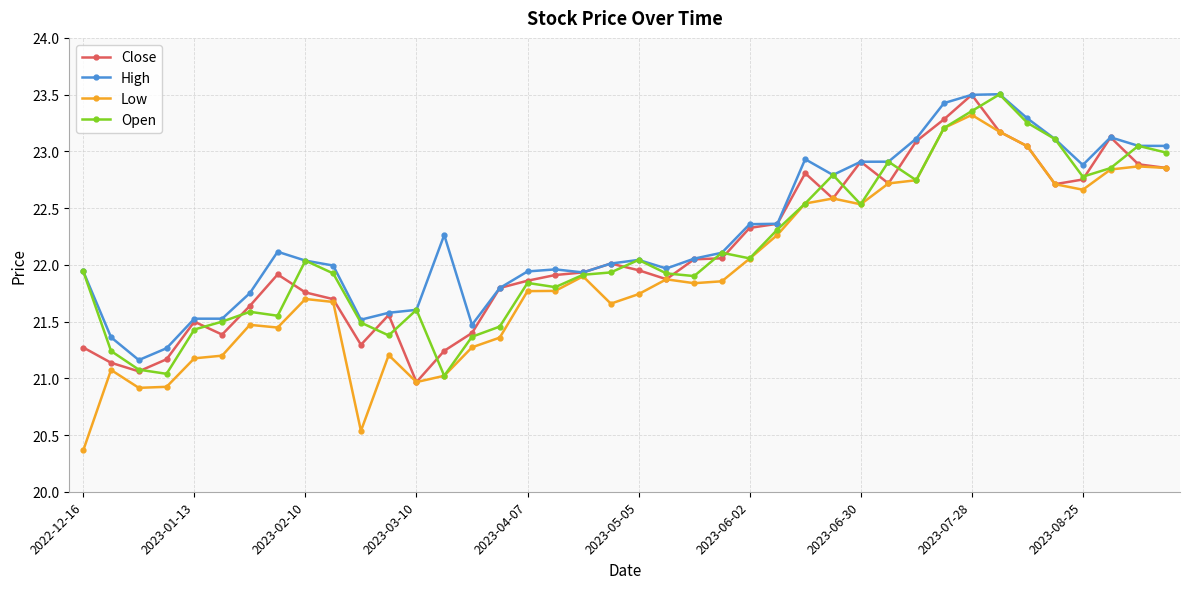

What is the lowest value of the Open series?

21.0